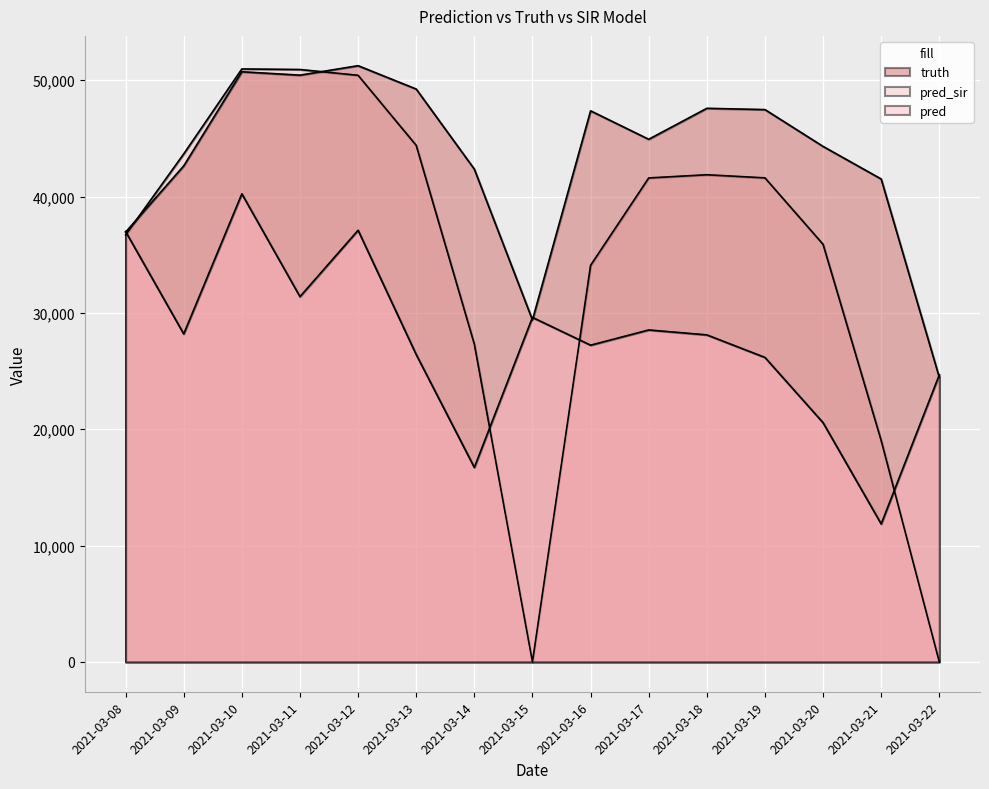

At how many categories does at least one series exceed 38267?

12